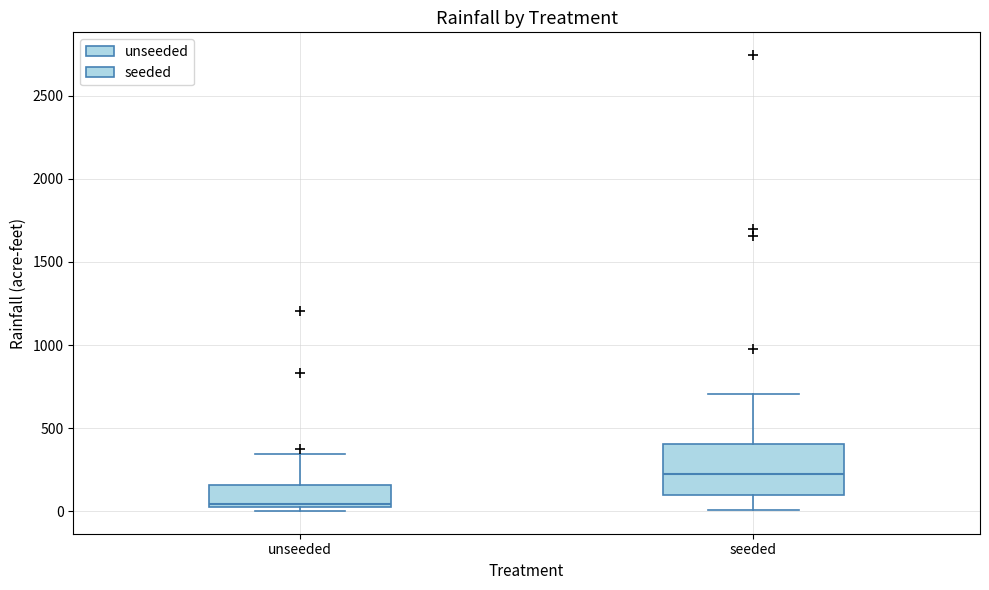

Reading left to right, transcribe this box plot: for each box, give where its median line is, the range the box spans, and where its two whiskers end, as read against the y-axis. The values are not printed on the chart, so give them approximately, as read against the axis.

unseeded: median 50, box 0 to 150, whiskers 0 (just below the box's lower edge) to 350
seeded: median 200, box 100 to 400, whiskers 0 to 700